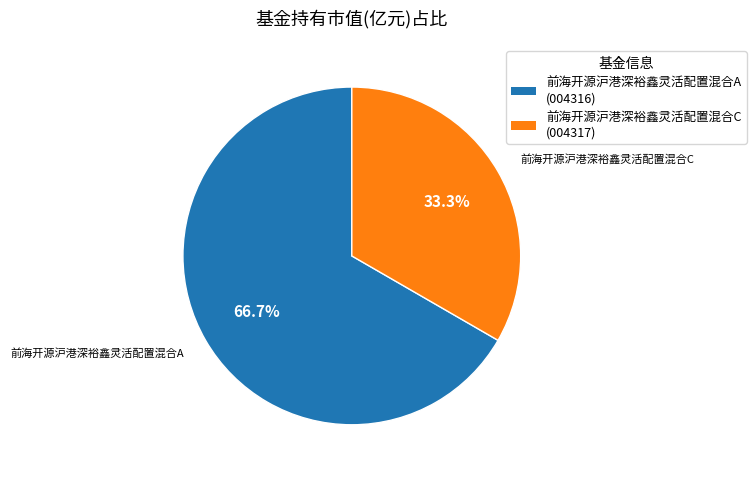

The 前海开源沪港深裕鑫灵活配置混合C slice represents 33% of the pie. True or false?

True